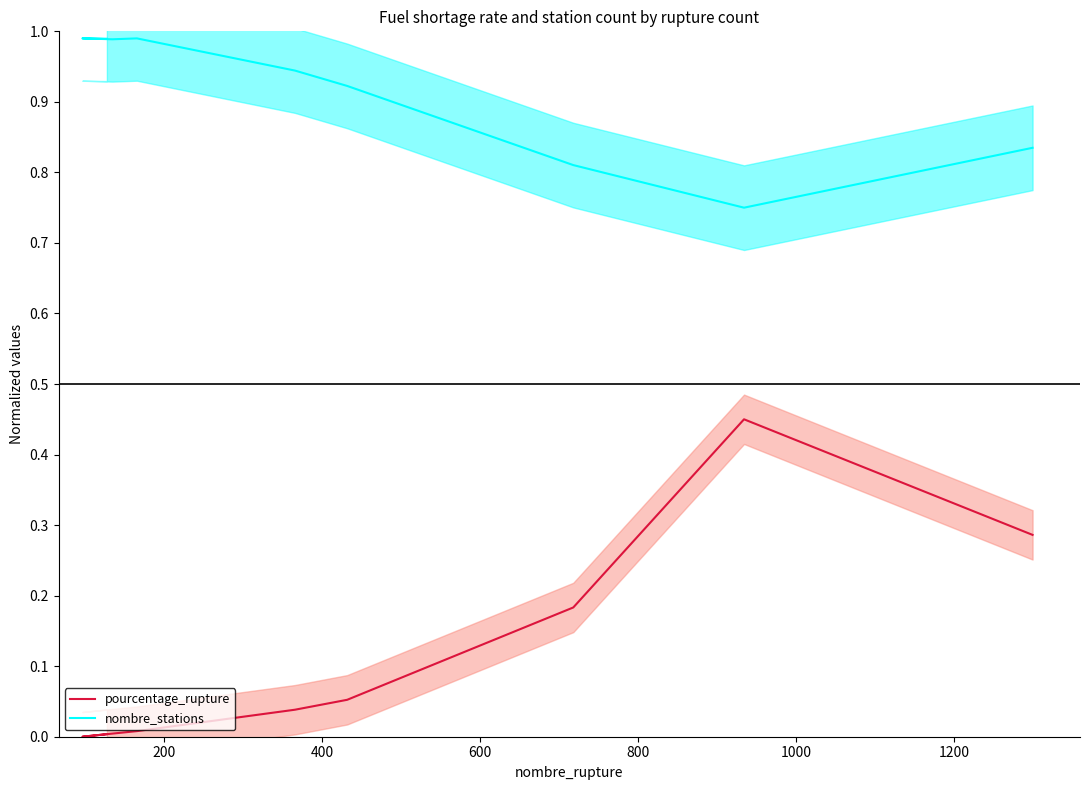

In pourcentage_rupture, how many points are lower than both neighbors (excluding endpoints)?

1